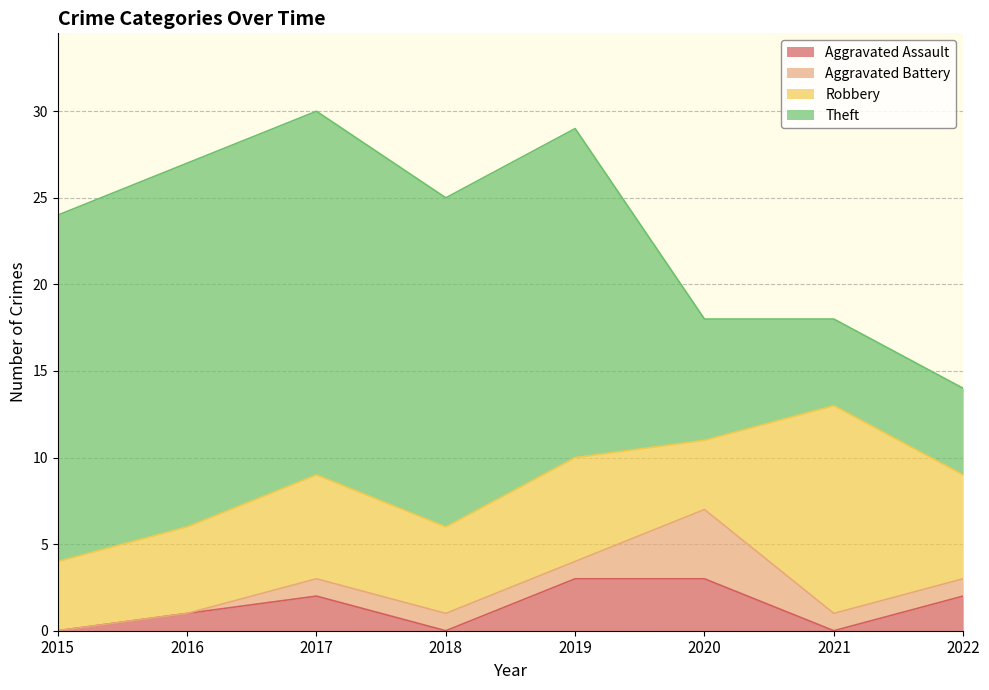

How many data points in Aggravated Assault are less than 2?

4